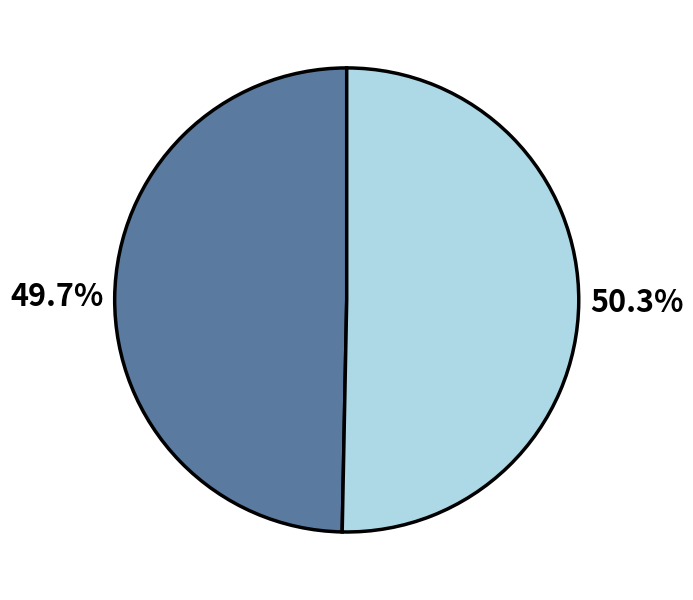

Count the number of slices in the pie.

2